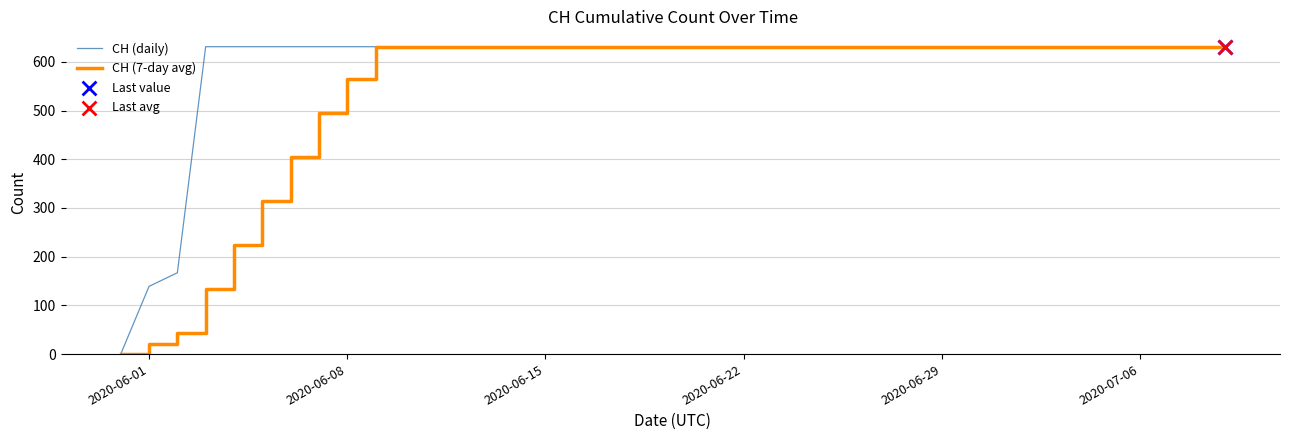

Rank the series by their average value, from lowest to highest.

CH (7-day avg), CH (daily)